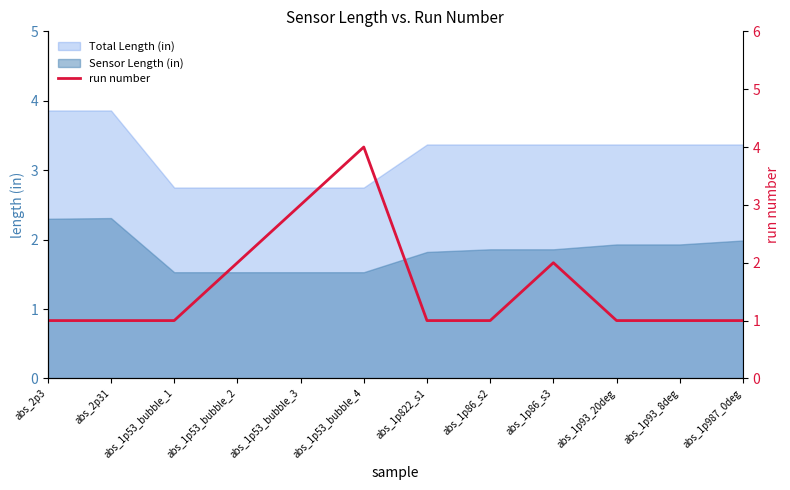

At which label is the value closest to 2?

abs_1p53_bubble_2